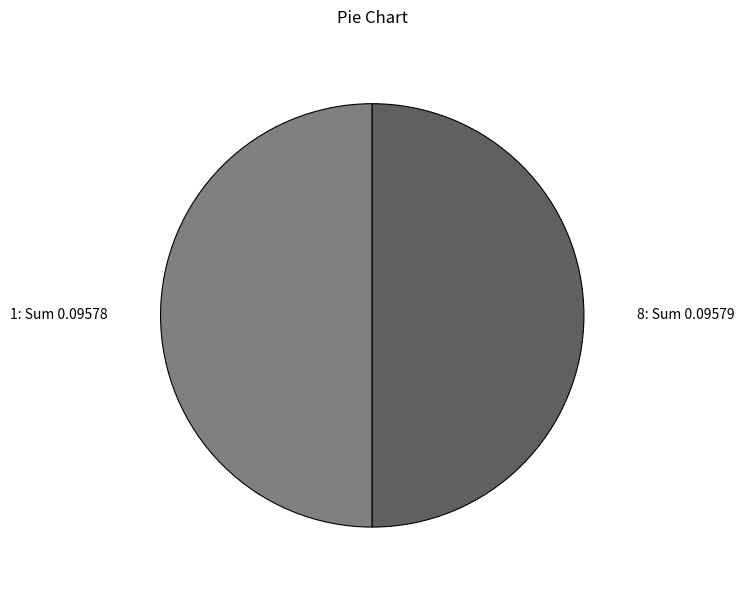

Combined, do 8: Sum 0.09579 and 1: Sum 0.09578 account for over 50%?

Yes